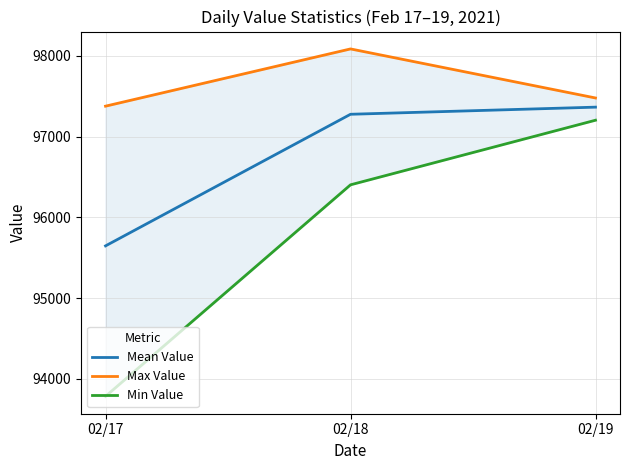

What is the difference between the maximum and second lowest values in the Max Value series?

607.4